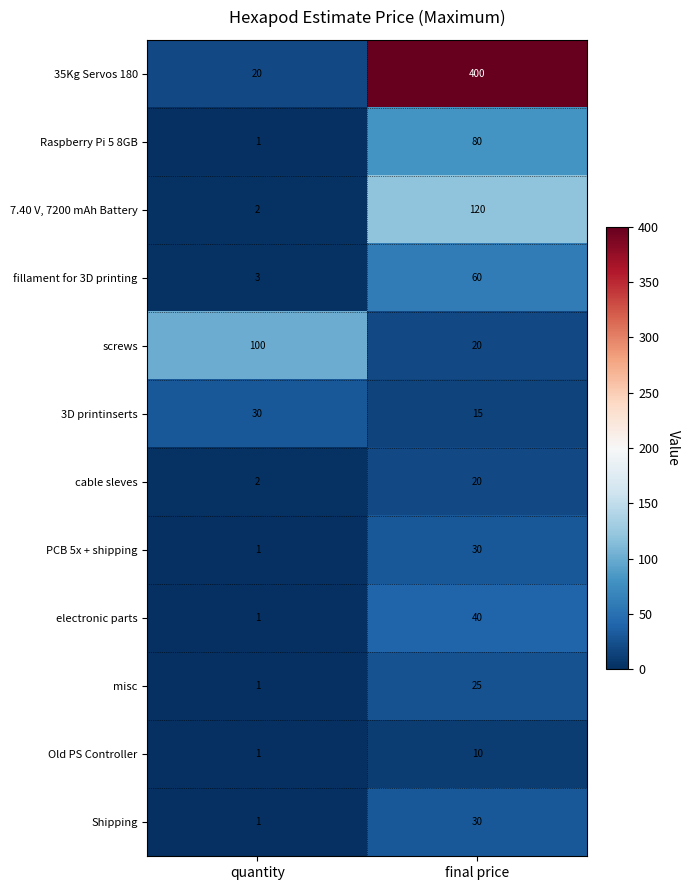

Reading right to left, what are all the values shown in this chart?

35Kg Servos 180: 400	20
Raspberry Pi 5 8GB: 80	1
7.40 V, 7200 mAh Battery: 120	2
fillament for 3D printing: 60	3
screws: 20	100
3D printinserts: 15	30
cable sleves: 20	2
PCB 5x + shipping: 30	1
electronic parts: 40	1
misc: 25	1
Old PS Controller: 10	1
Shipping: 30	1